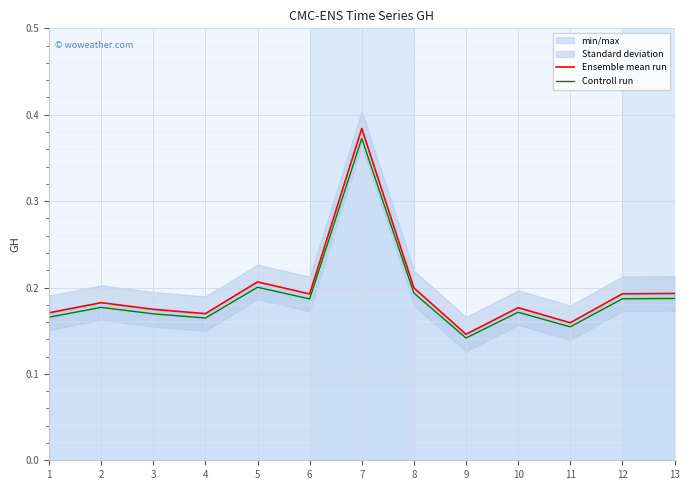

In Ensemble mean run, how many points are higher than both neighbors (excluding endpoints)?

4